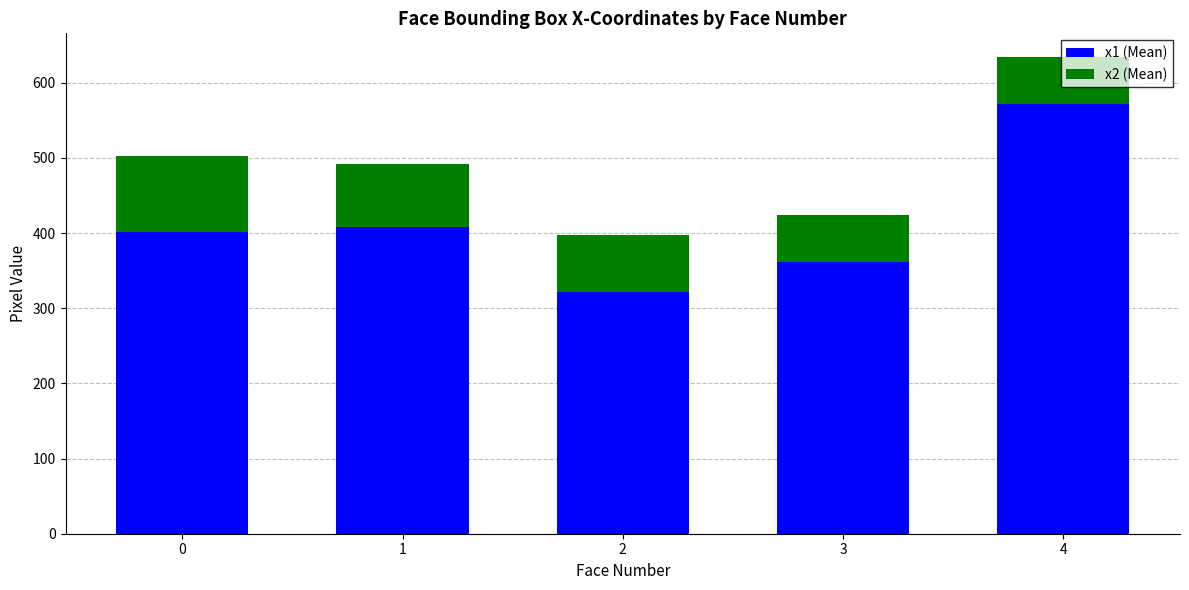

List the labels in order of x1 (Mean) value, smallest first.

2, 3, 0, 1, 4